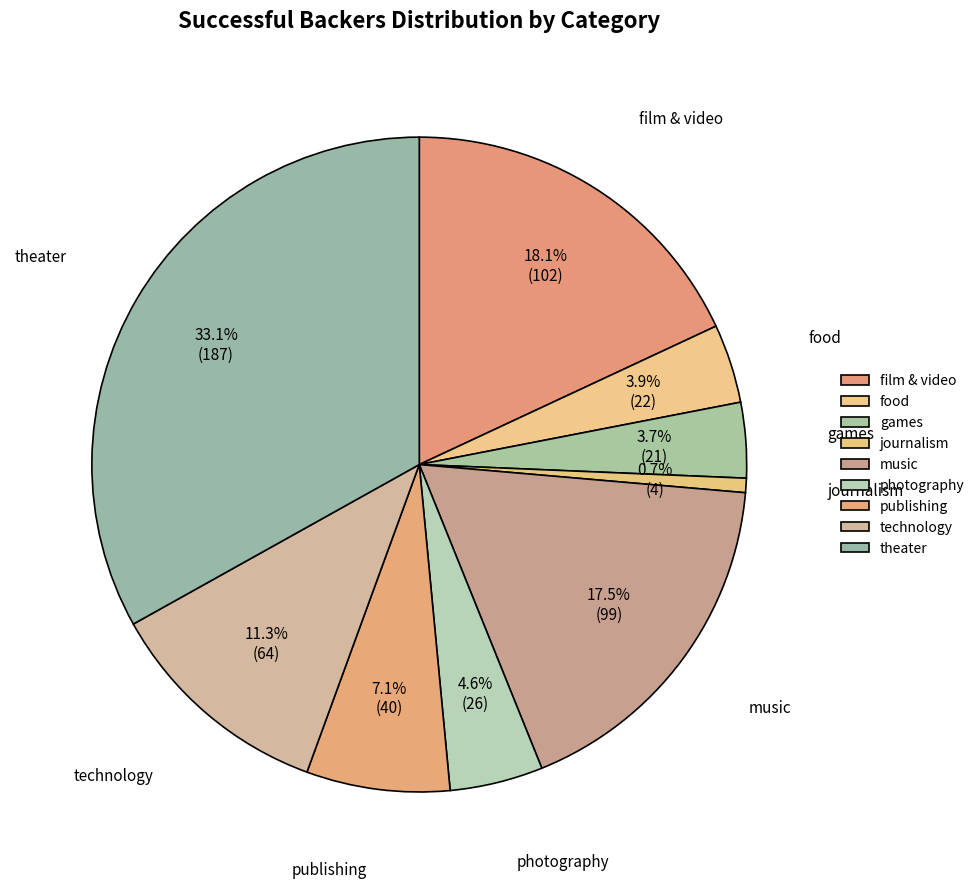

Does any single category account for the majority?

No